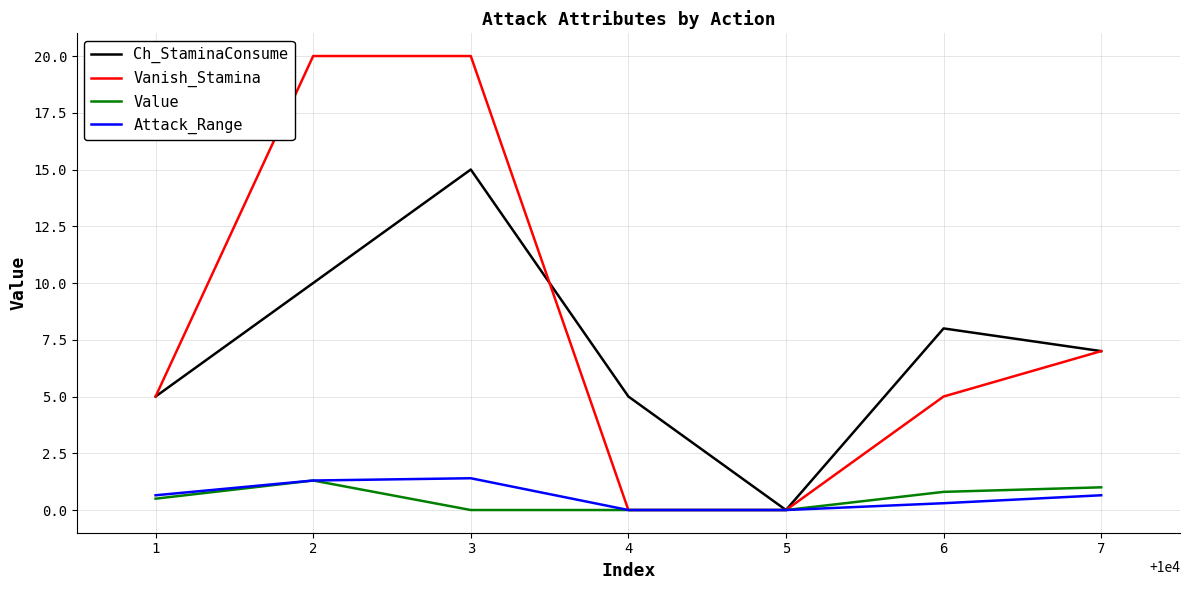

What is the difference between the Attack_Range values at 2 and 6?

1.0